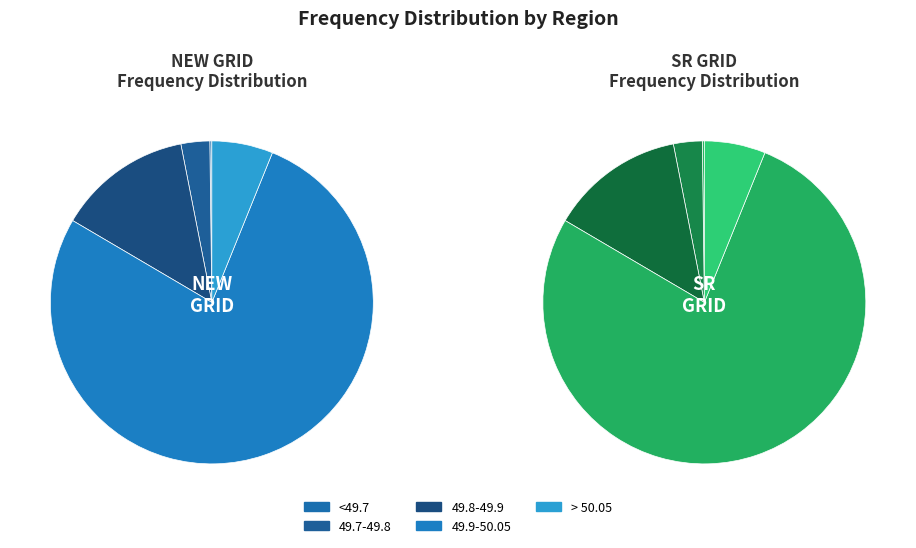

Is it true that SR GRID is 60% of the pie?

False